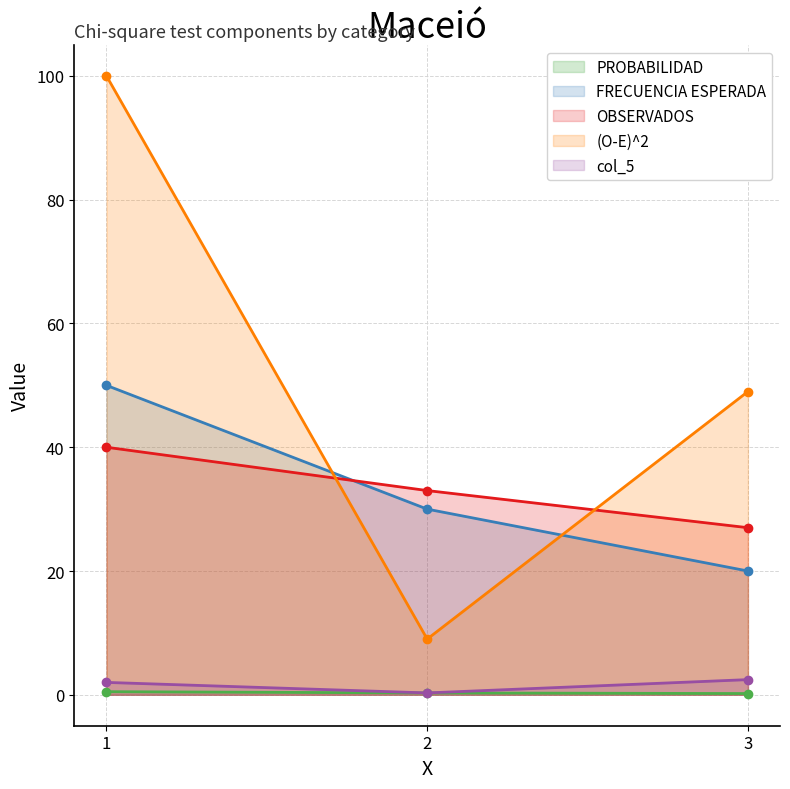

What is the sum of the PROBABILIDAD values at 2 and 1?

0.8